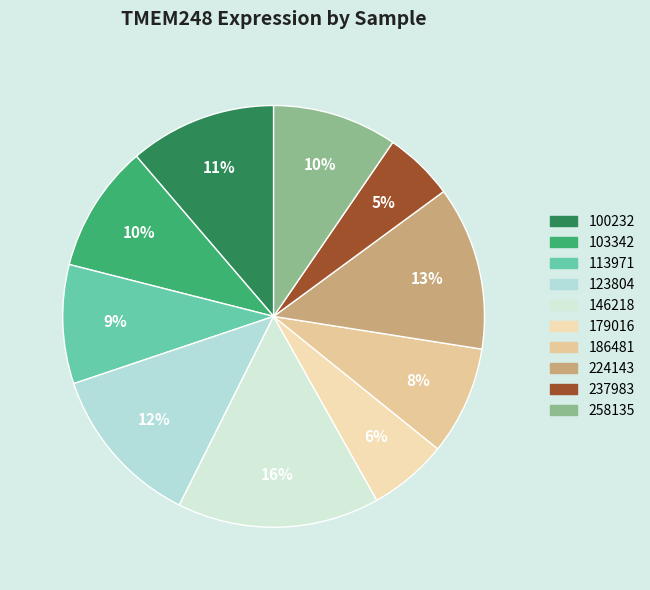

Combined, do 113971 and 237983 account for over 50%?

No